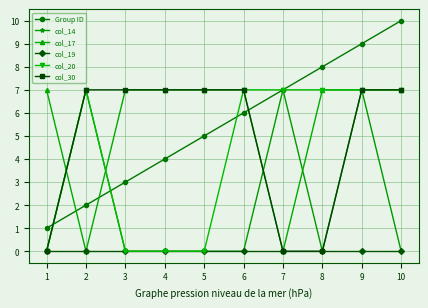

Count the number of data series in this chart.

6